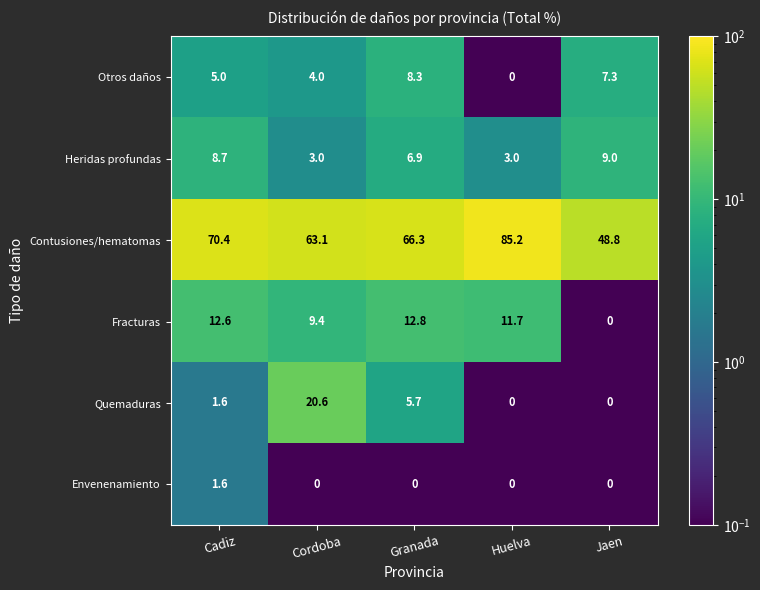

What is the difference between the highest and lowest values at Cadiz?

68.8